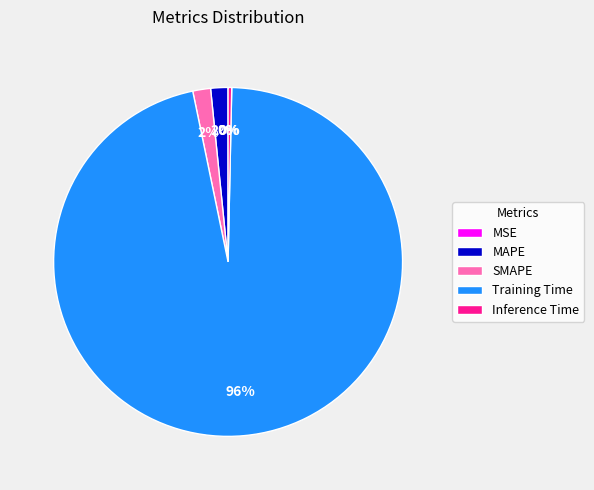

The SMAPE slice represents 2% of the pie. True or false?

True